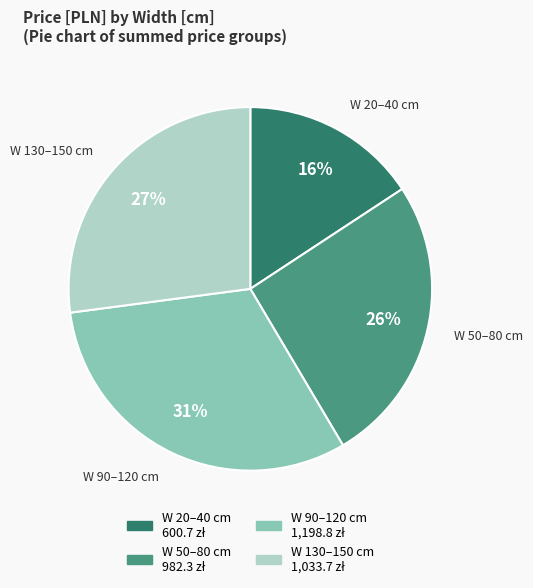

Is there a majority slice in this chart?

No